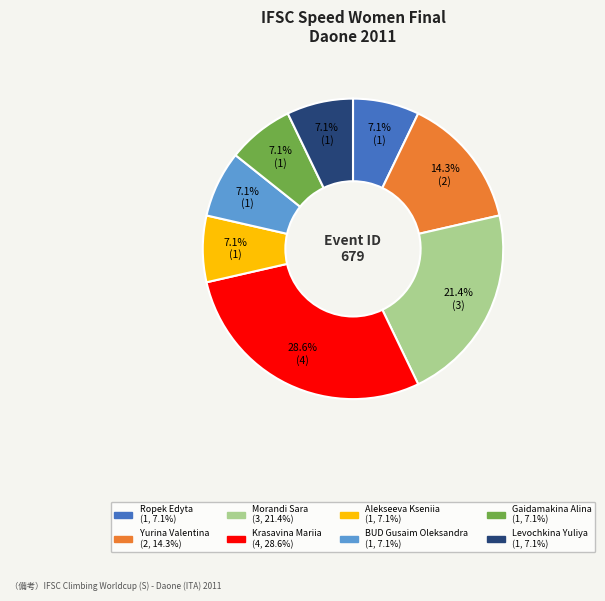

Does Alekseeva Kseniia account for over 50% of the chart?

No